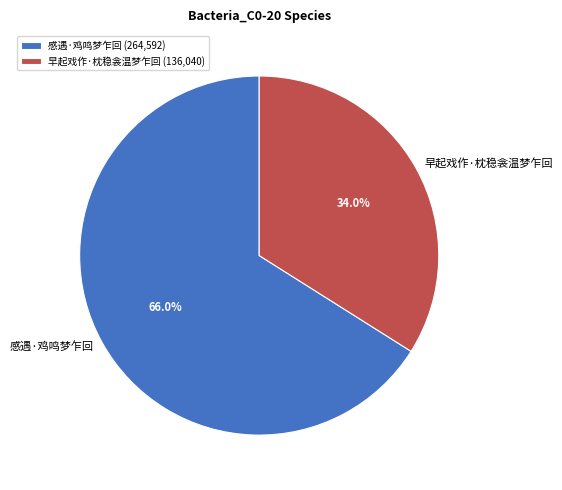

How many segments does this pie chart have?

2